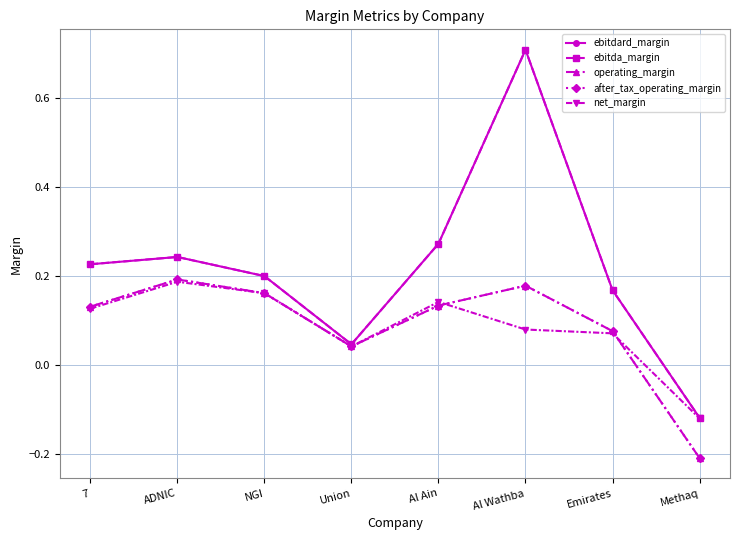

Between which two adjacent categories do net_margin and operating_margin first intersect?

Al Ain and Al Wathba